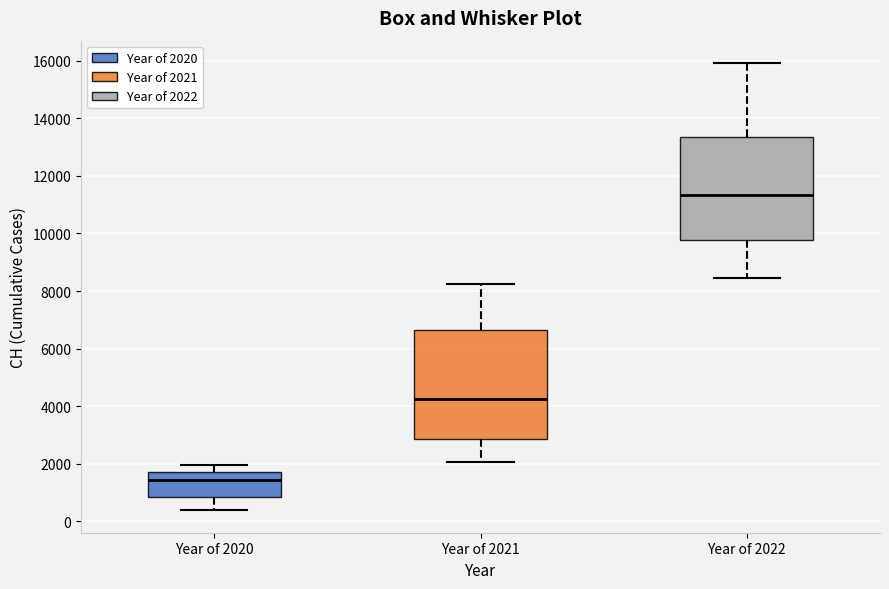

Where is the lower edge of the box for Year of 2020 on the y-axis? The values are not printed on the chart, so give them approximately, as read against the axis.

800